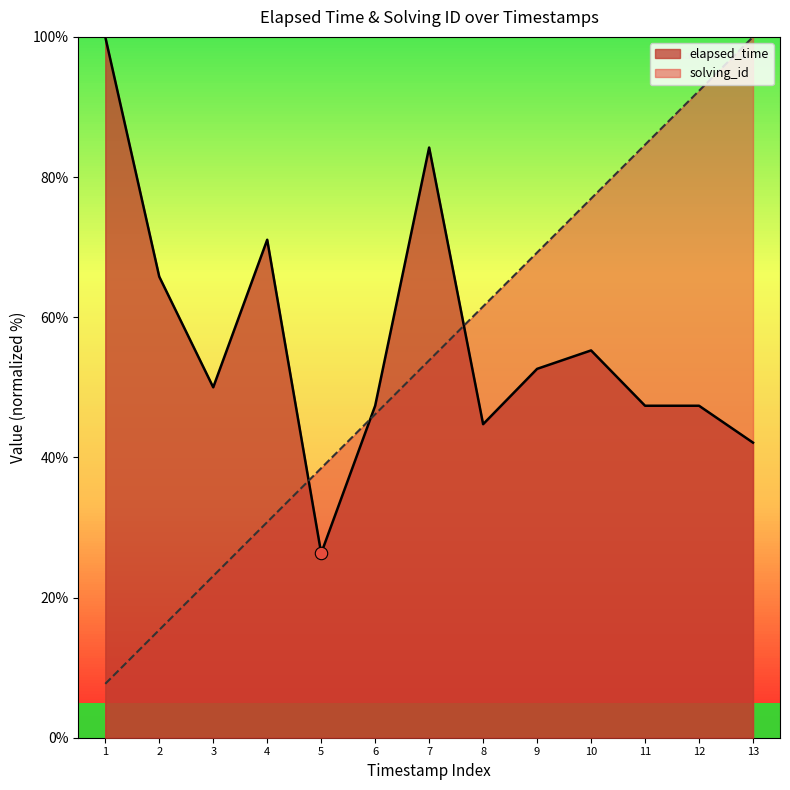

At how many categories does at least one series exceed 97?

2